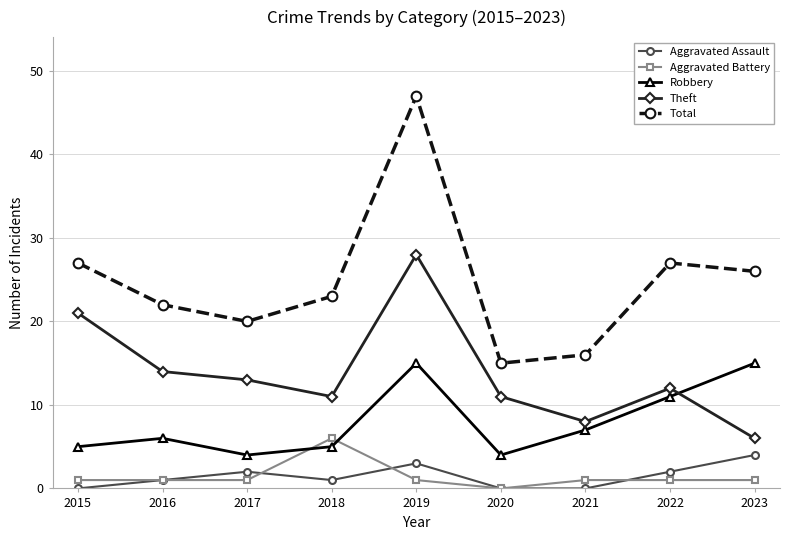

Which series changed the most between 2017 and 2018?

Aggravated Battery